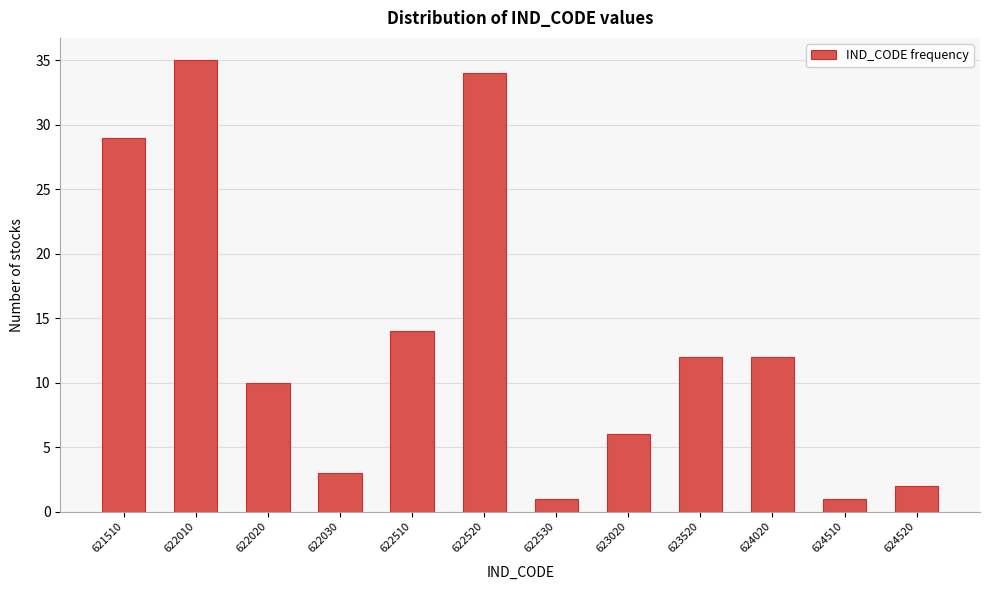

Reading left to right, extract all data points from this chart.

29	35	10	3	14	34	1	6	12	12	1	2